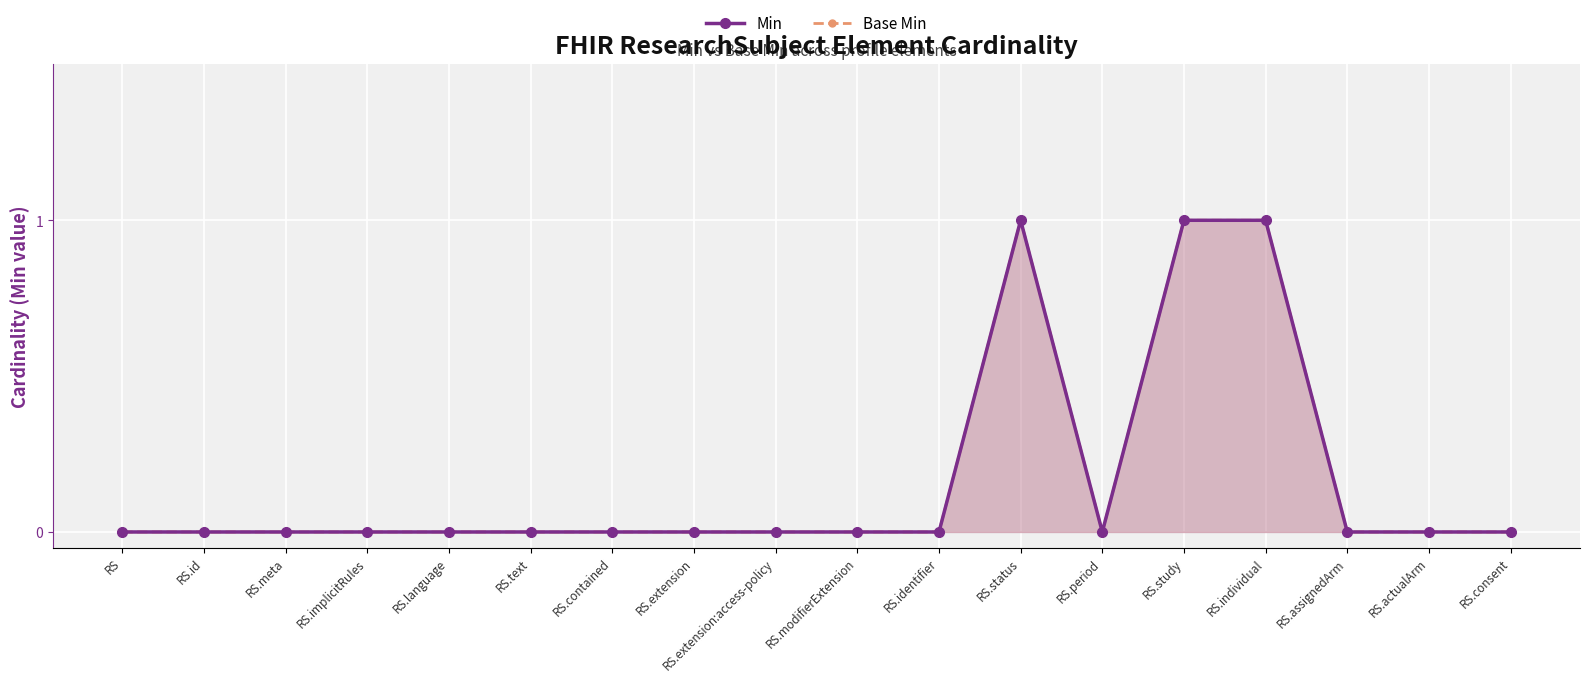

True or false: Base Min has a value of 0 at RS.consent.

False